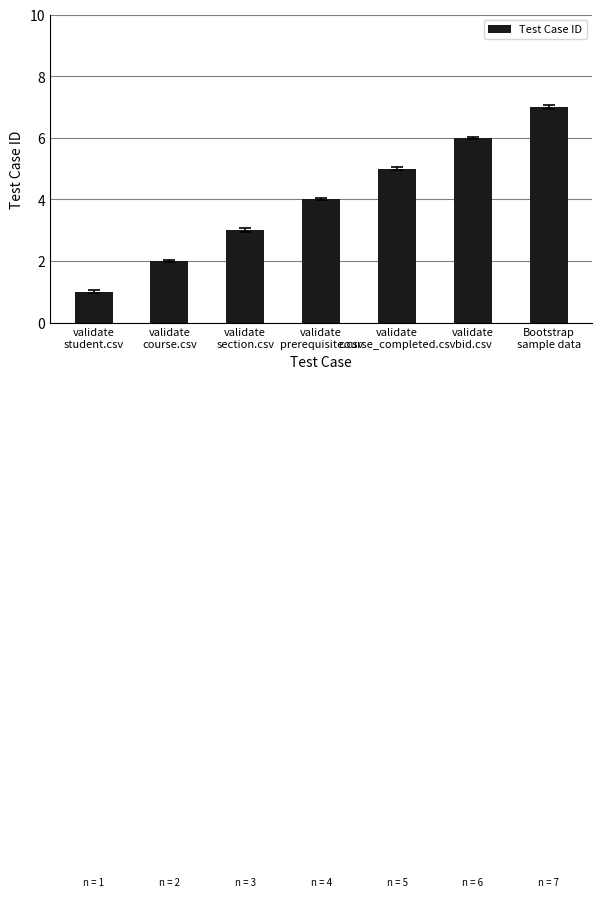

What is the difference between the maximum and minimum values?

6